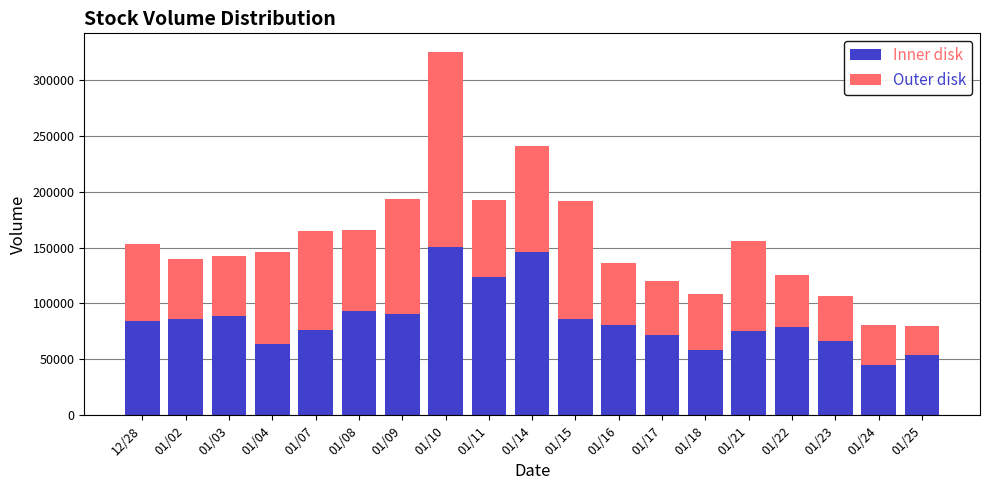

Are the bars horizontal?

No